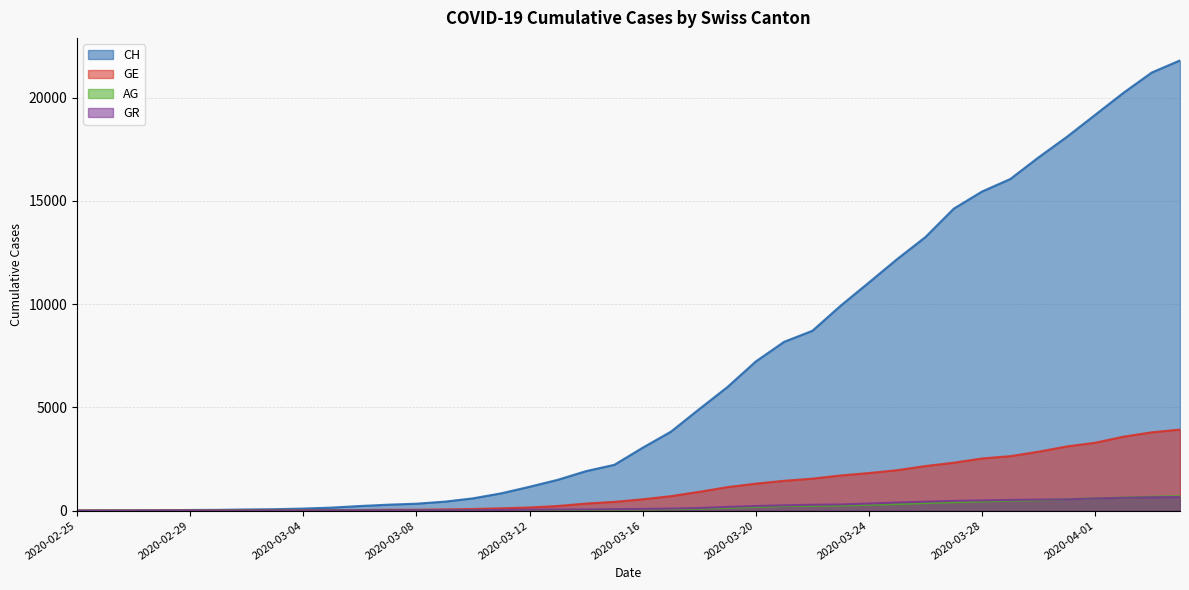

How many values in the AG series exceed 56?

19